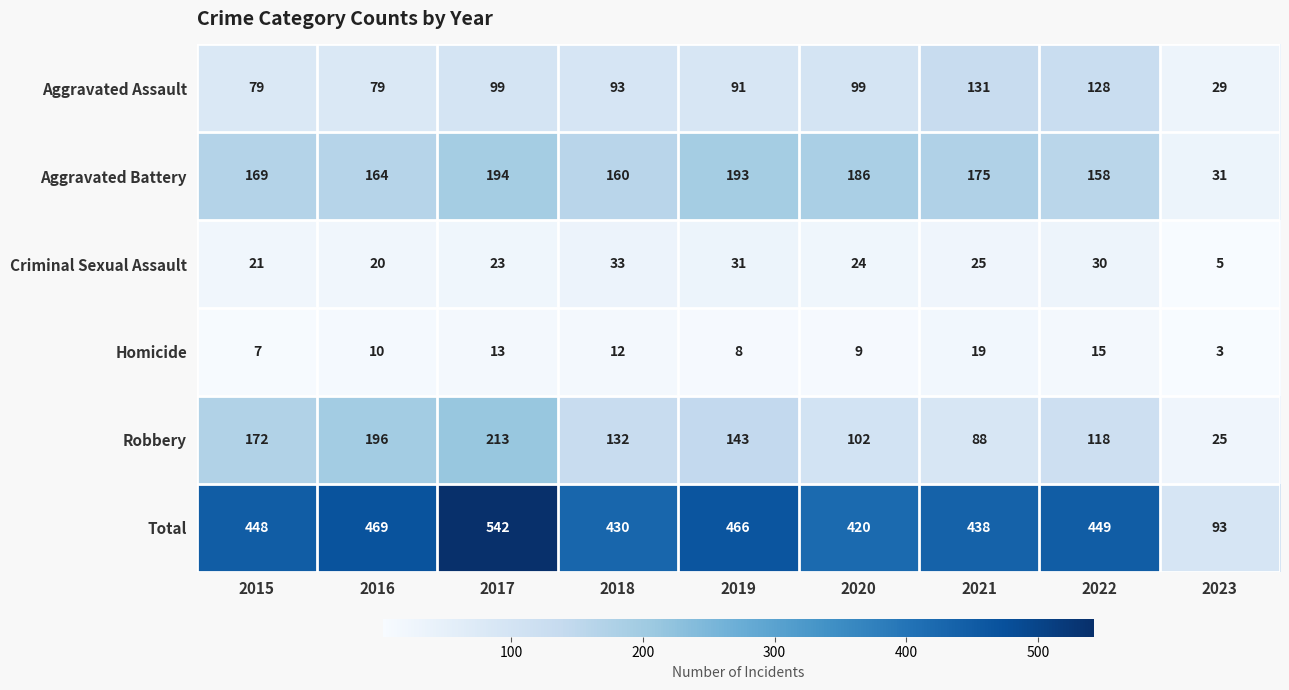

What is the average value of the Homicide series?

11